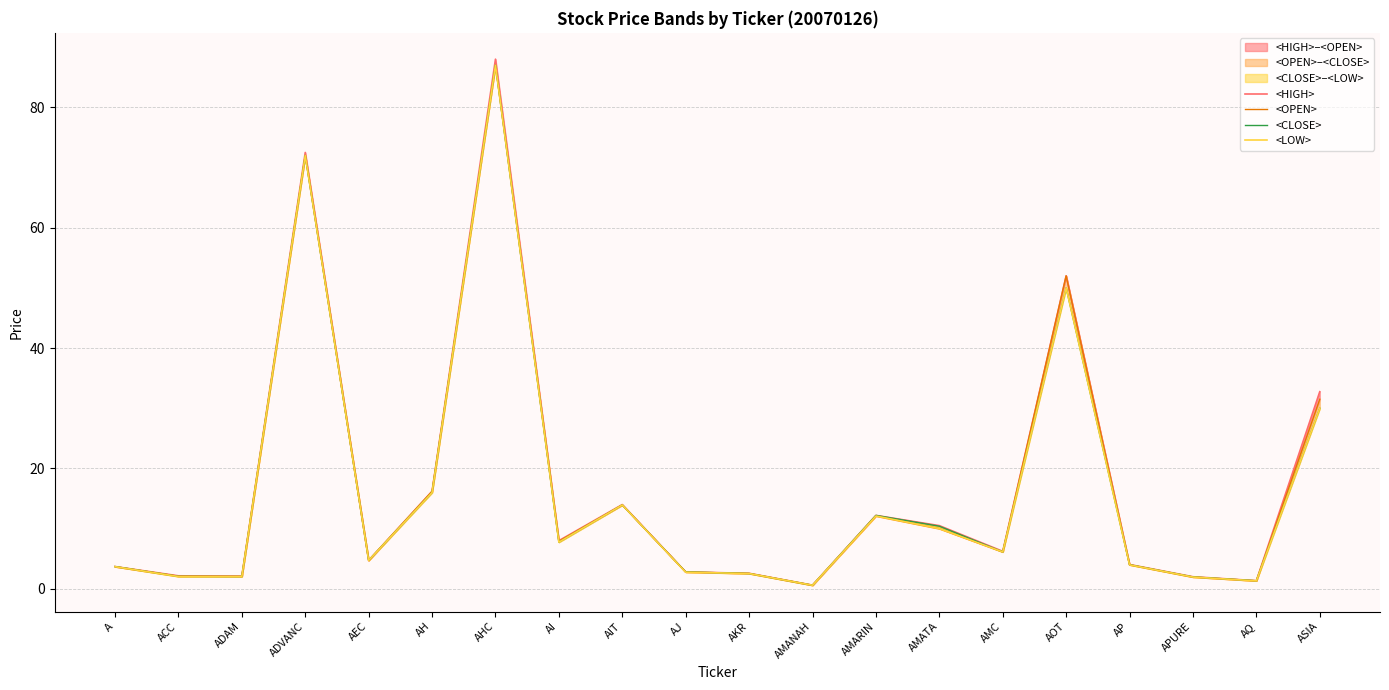

Does the chart display data point markers on the line(s)?

No